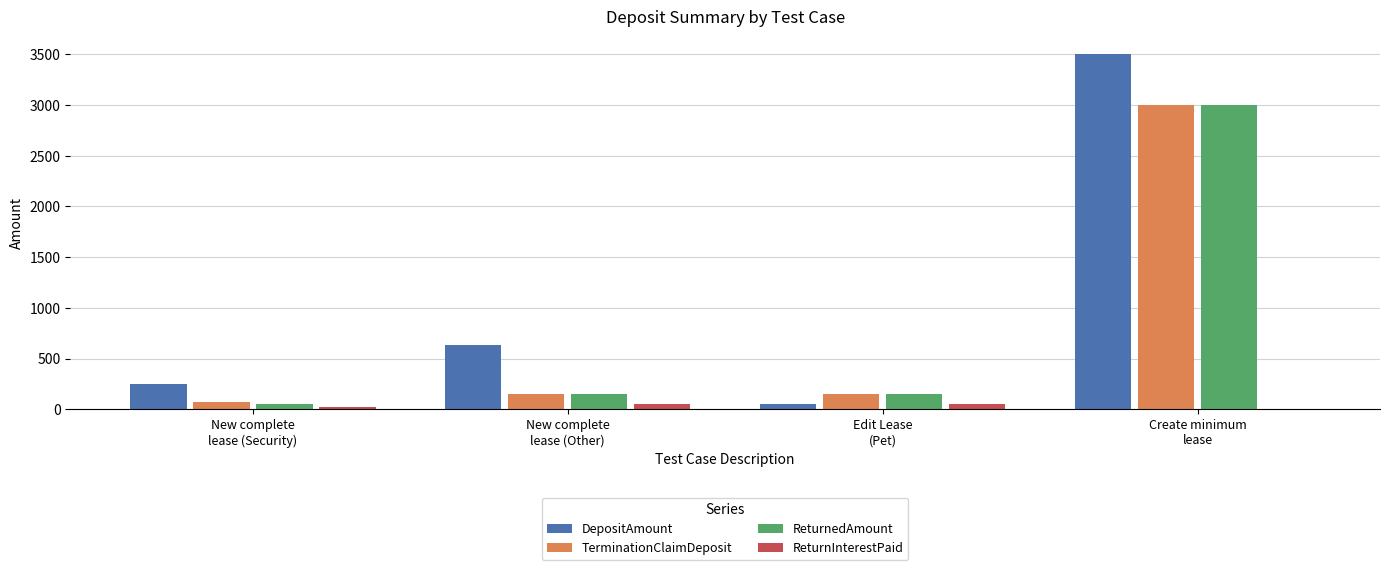

Which series has the largest total across all categories?

DepositAmount